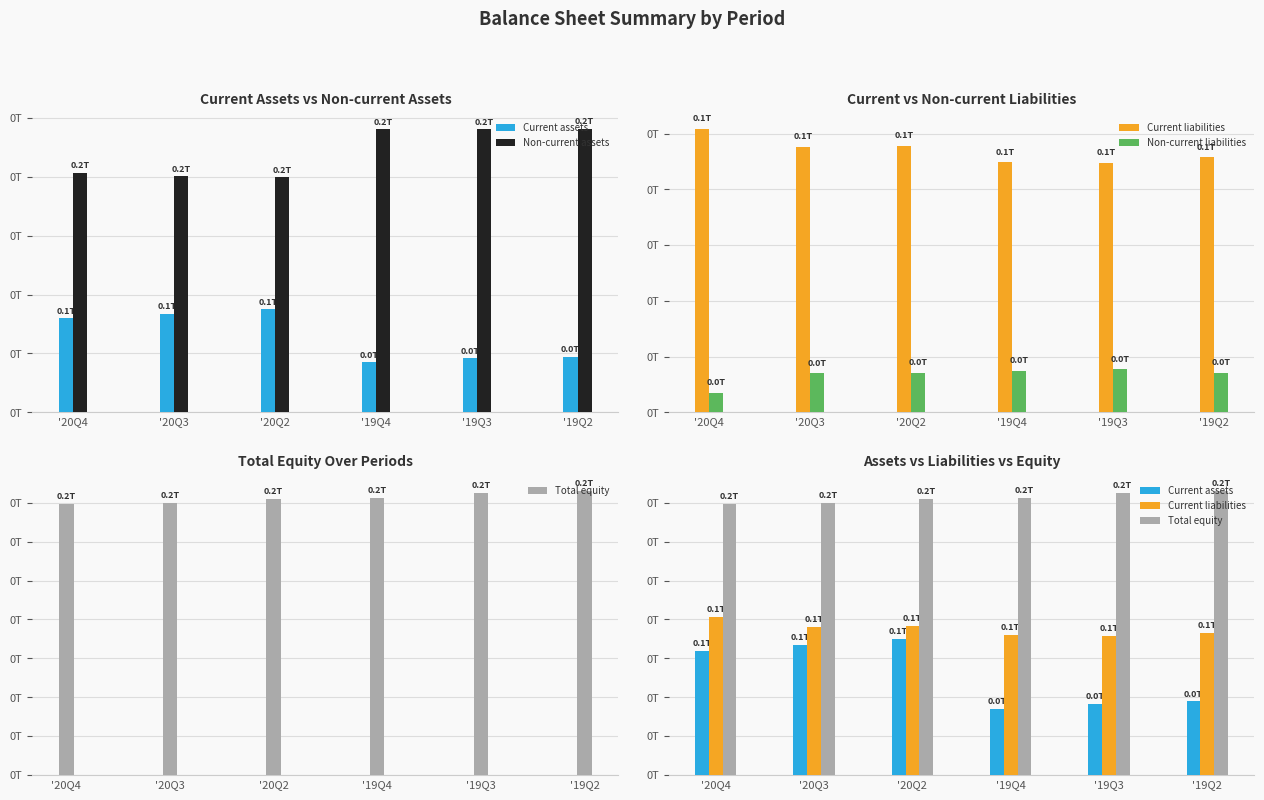

Is it true that Non-current liabilities equals 0.0 at '19Q2?

True